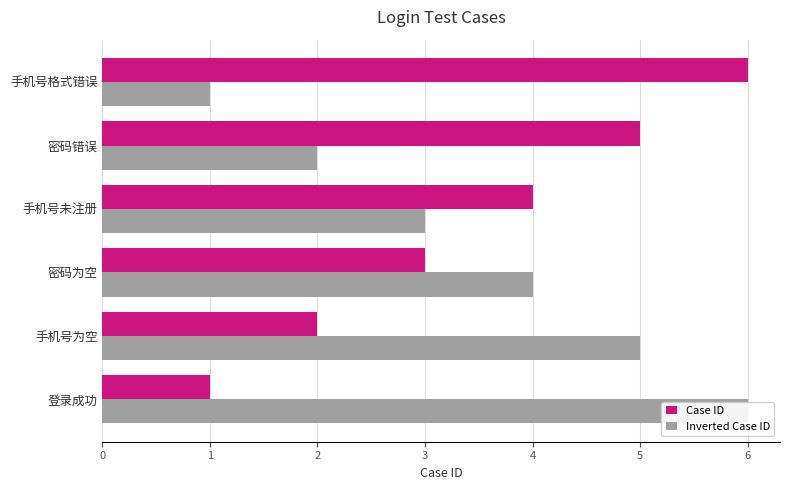

Count the Case ID values in the range 2 to 5.

4